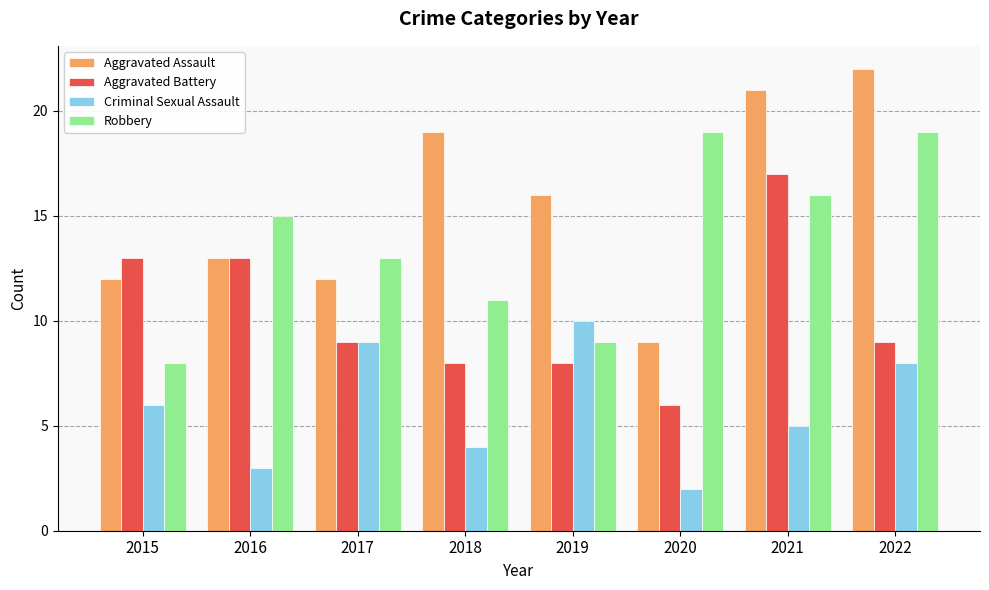

Read the Aggravated Assault value at 2019.

16